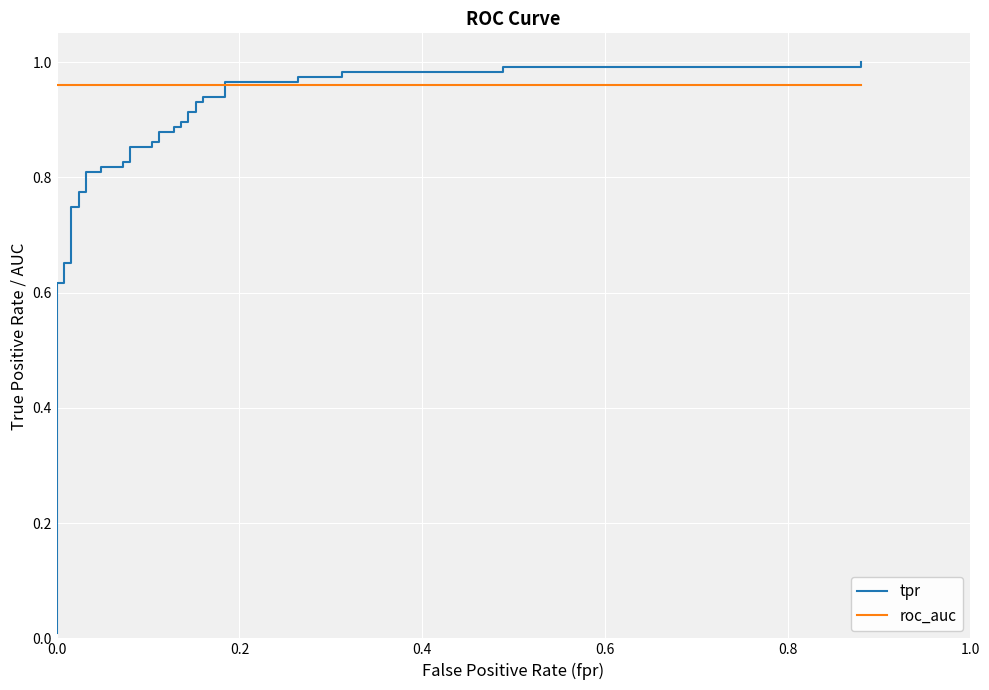

Where do tpr and roc_auc first cross each other?

30 and 31